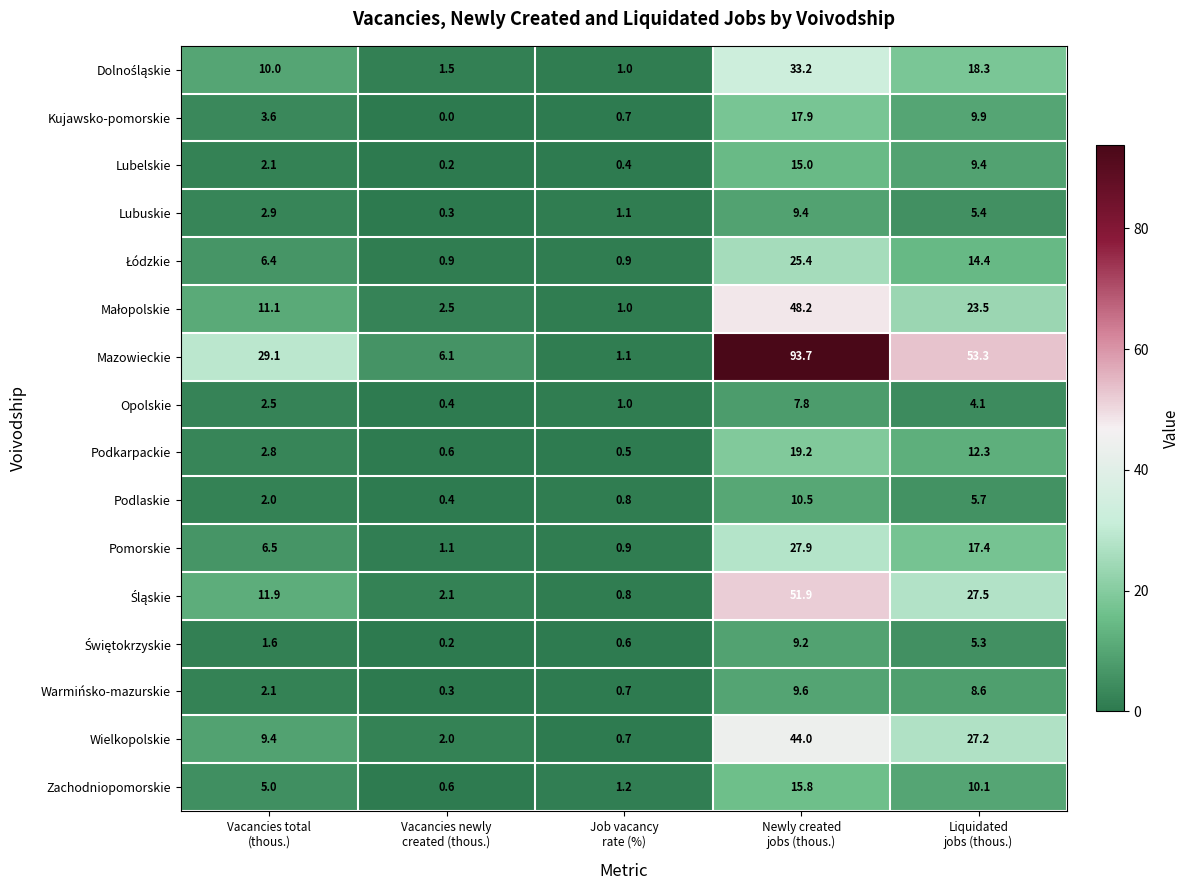

Which series has the largest range (max minus min)?

Mazowieckie